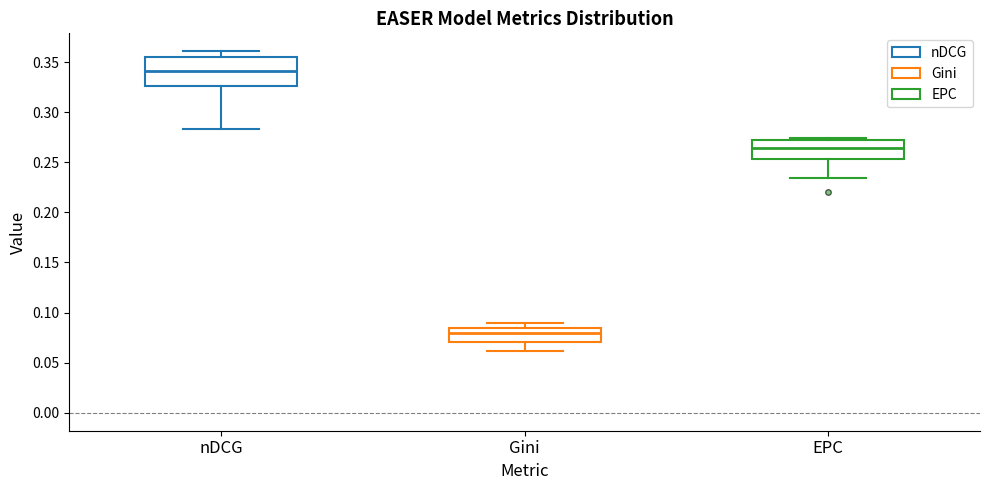

Which box has the lowest median line?

Gini